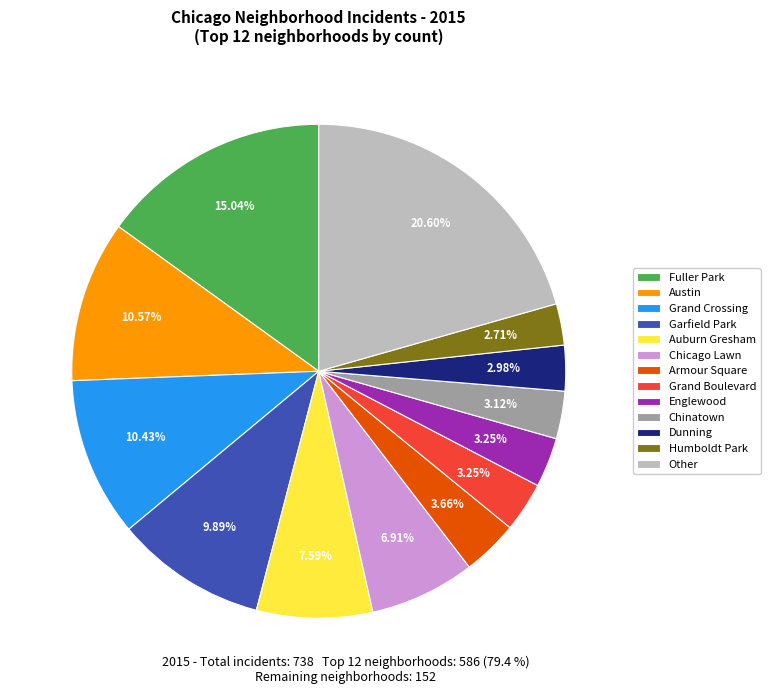

Does any single category account for the majority?

No